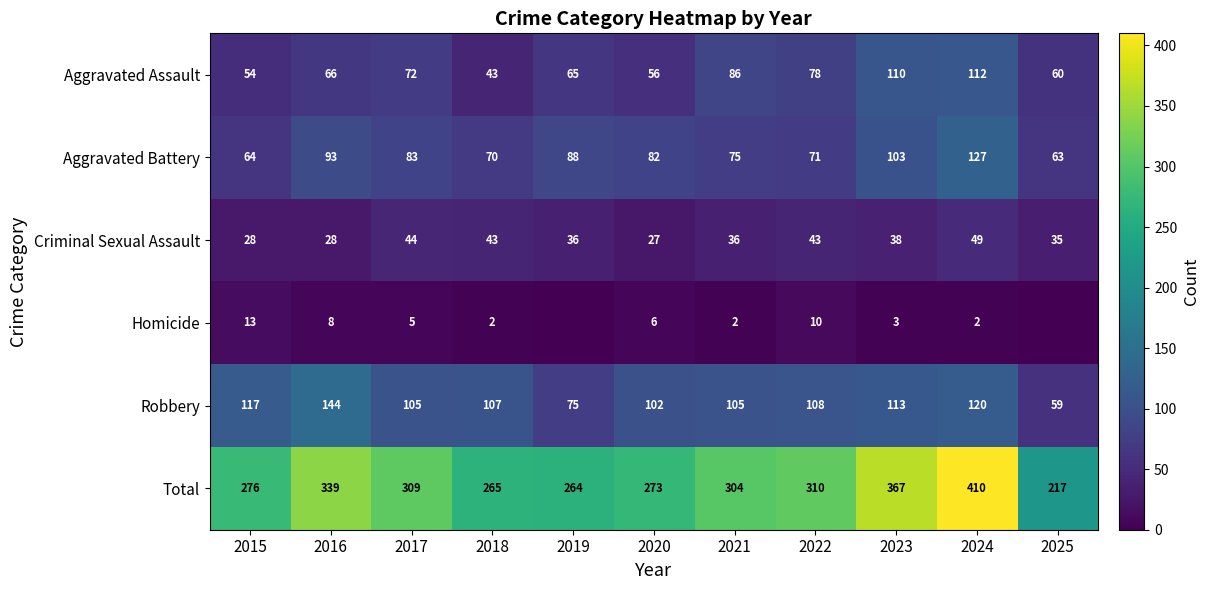

What is the average value of the Total series?

303